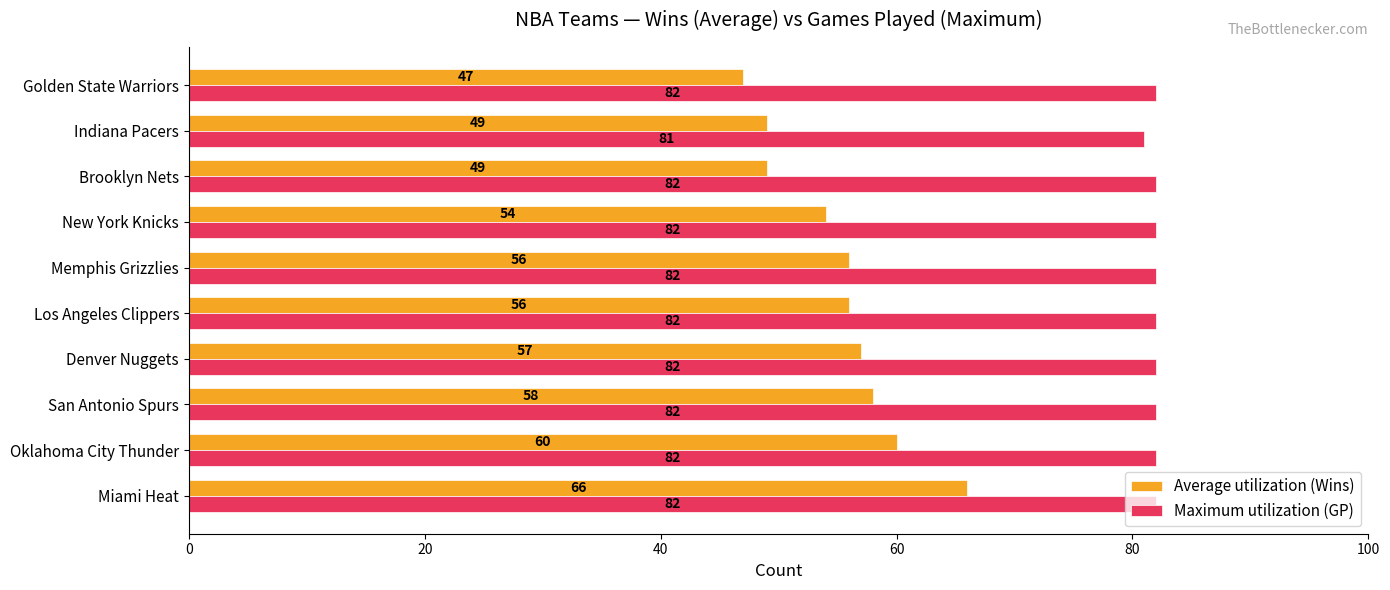

Which series has the widest spread of values?

Average utilization (Wins)